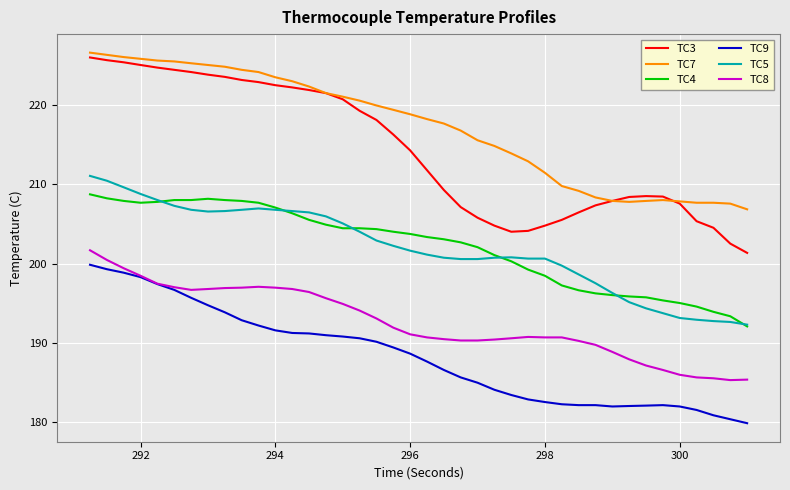

What is the lowest value of the TC3 series?

201.3